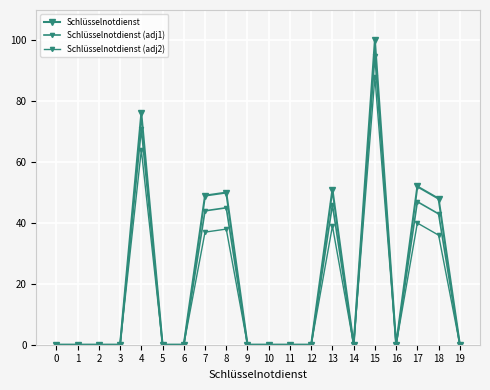

Is this an area chart (filled region under the line)?

No